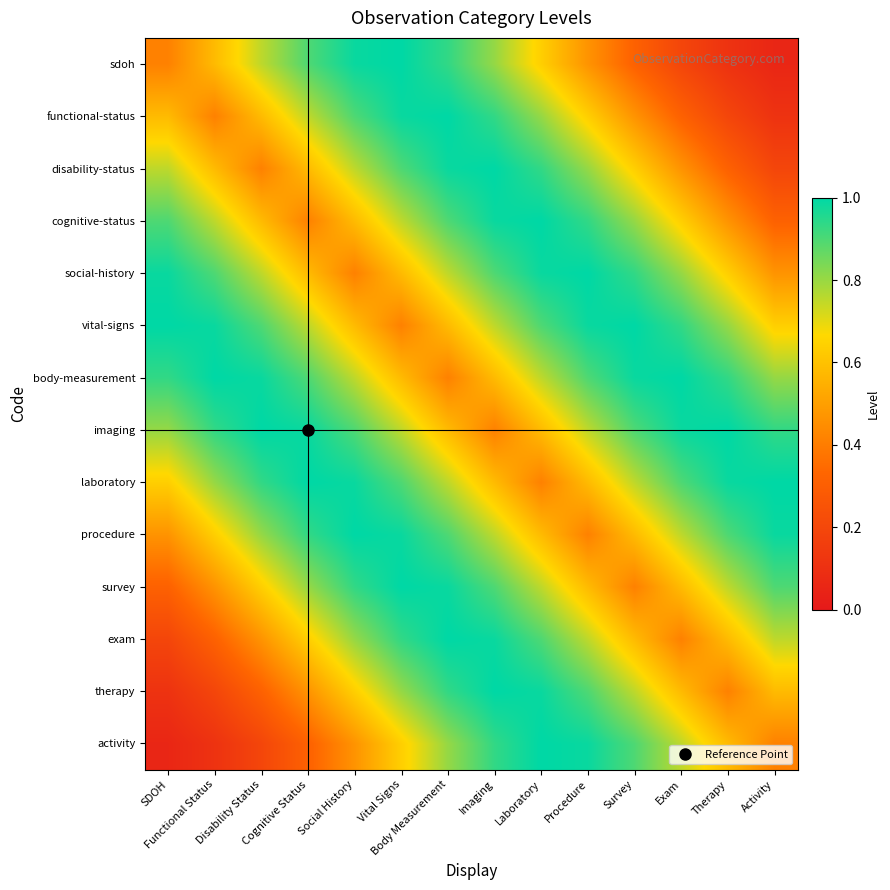

Reading left to right, extract all data points from this chart.

sdoh: SDOH=0.4	Functional Status=0.6	Disability Status=0.8	Cognitive Status=0.9	Social History=1.0	Vital Signs=1.0	Body Measurement=0.9	Imaging=0.8	Laboratory=0.6	Procedure=0.5	Survey=0.3	Exam=0.2	Therapy=0.1	Activity=0.1
functional-status: SDOH=0.6	Functional Status=0.4	Disability Status=0.6	Cognitive Status=0.8	Social History=0.9	Vital Signs=1.0	Body Measurement=1.0	Imaging=0.9	Laboratory=0.8	Procedure=0.6	Survey=0.5	Exam=0.3	Therapy=0.2	Activity=0.1
disability-status: SDOH=0.8	Functional Status=0.6	Disability Status=0.4	Cognitive Status=0.6	Social History=0.8	Vital Signs=0.9	Body Measurement=1.0	Imaging=1.0	Laboratory=0.9	Procedure=0.8	Survey=0.6	Exam=0.5	Therapy=0.3	Activity=0.2
cognitive-status: SDOH=0.9	Functional Status=0.8	Disability Status=0.6	Cognitive Status=0.4	Social History=0.6	Vital Signs=0.8	Body Measurement=0.9	Imaging=1.0	Laboratory=1.0	Procedure=0.9	Survey=0.8	Exam=0.6	Therapy=0.5	Activity=0.3
social-history: SDOH=1.0	Functional Status=0.9	Disability Status=0.8	Cognitive Status=0.6	Social History=0.4	Vital Signs=0.6	Body Measurement=0.8	Imaging=0.9	Laboratory=1.0	Procedure=1.0	Survey=0.9	Exam=0.8	Therapy=0.6	Activity=0.5
vital-signs: SDOH=1.0	Functional Status=1.0	Disability Status=0.9	Cognitive Status=0.8	Social History=0.6	Vital Signs=0.4	Body Measurement=0.6	Imaging=0.8	Laboratory=0.9	Procedure=1.0	Survey=1.0	Exam=0.9	Therapy=0.8	Activity=0.6
body-measurement: SDOH=0.9	Functional Status=1.0	Disability Status=1.0	Cognitive Status=0.9	Social History=0.8	Vital Signs=0.6	Body Measurement=0.4	Imaging=0.6	Laboratory=0.8	Procedure=0.9	Survey=1.0	Exam=1.0	Therapy=0.9	Activity=0.8
imaging: SDOH=0.8	Functional Status=0.9	Disability Status=1.0	Cognitive Status=1.0	Social History=0.9	Vital Signs=0.8	Body Measurement=0.6	Imaging=0.4	Laboratory=0.6	Procedure=0.8	Survey=0.9	Exam=1.0	Therapy=1.0	Activity=0.9
laboratory: SDOH=0.6	Functional Status=0.8	Disability Status=0.9	Cognitive Status=1.0	Social History=1.0	Vital Signs=0.9	Body Measurement=0.8	Imaging=0.6	Laboratory=0.4	Procedure=0.6	Survey=0.8	Exam=0.9	Therapy=1.0	Activity=1.0
procedure: SDOH=0.5	Functional Status=0.6	Disability Status=0.8	Cognitive Status=0.9	Social History=1.0	Vital Signs=1.0	Body Measurement=0.9	Imaging=0.8	Laboratory=0.6	Procedure=0.4	Survey=0.6	Exam=0.8	Therapy=0.9	Activity=1.0
survey: SDOH=0.3	Functional Status=0.5	Disability Status=0.6	Cognitive Status=0.8	Social History=0.9	Vital Signs=1.0	Body Measurement=1.0	Imaging=0.9	Laboratory=0.8	Procedure=0.6	Survey=0.4	Exam=0.6	Therapy=0.8	Activity=0.9
exam: SDOH=0.2	Functional Status=0.3	Disability Status=0.5	Cognitive Status=0.6	Social History=0.8	Vital Signs=0.9	Body Measurement=1.0	Imaging=1.0	Laboratory=0.9	Procedure=0.8	Survey=0.6	Exam=0.4	Therapy=0.6	Activity=0.8
therapy: SDOH=0.1	Functional Status=0.2	Disability Status=0.3	Cognitive Status=0.5	Social History=0.6	Vital Signs=0.8	Body Measurement=0.9	Imaging=1.0	Laboratory=1.0	Procedure=0.9	Survey=0.8	Exam=0.6	Therapy=0.4	Activity=0.6
activity: SDOH=0.1	Functional Status=0.1	Disability Status=0.2	Cognitive Status=0.3	Social History=0.5	Vital Signs=0.6	Body Measurement=0.8	Imaging=0.9	Laboratory=1.0	Procedure=1.0	Survey=0.9	Exam=0.8	Therapy=0.6	Activity=0.4